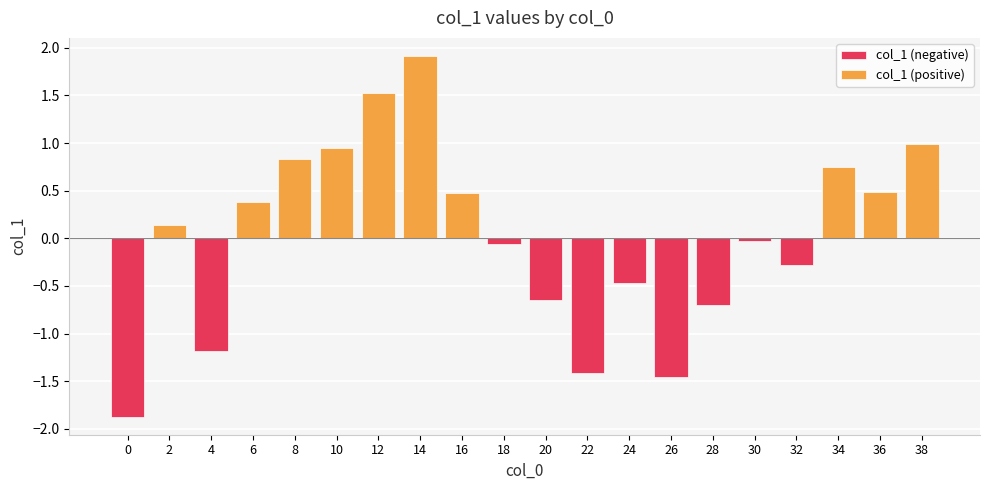

What is the difference between the maximum and minimum values?

3.8